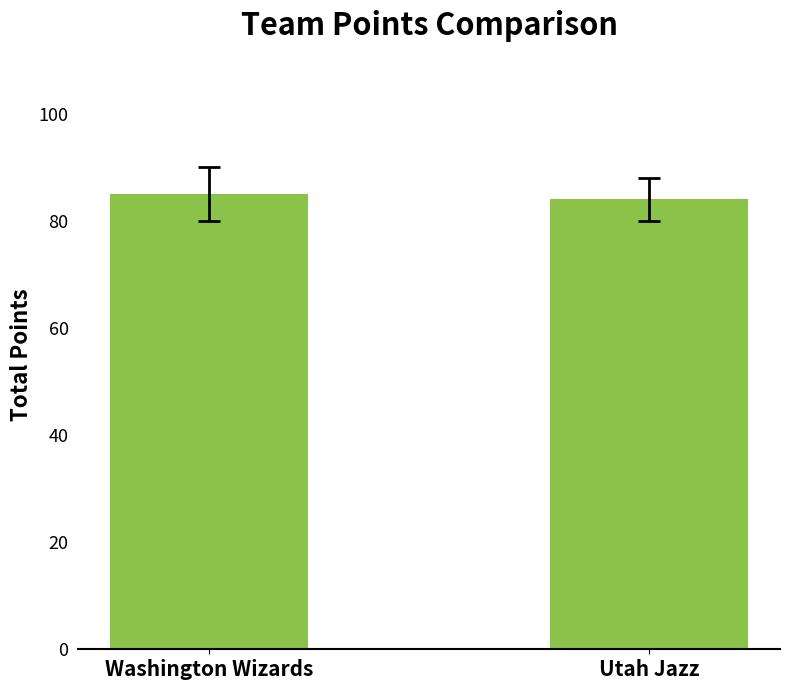

What is the approximate value at Washington Wizards?

85